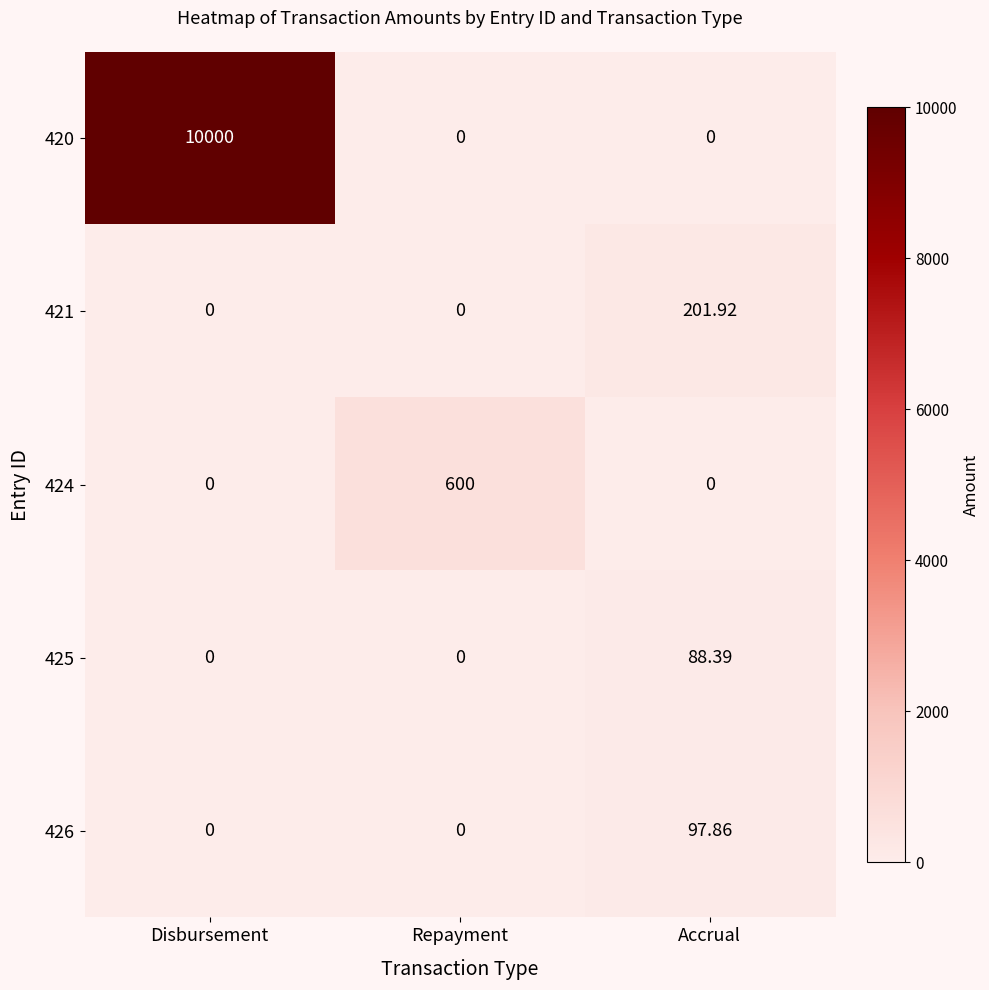

Which category has the highest value in the 424 series?

Repayment